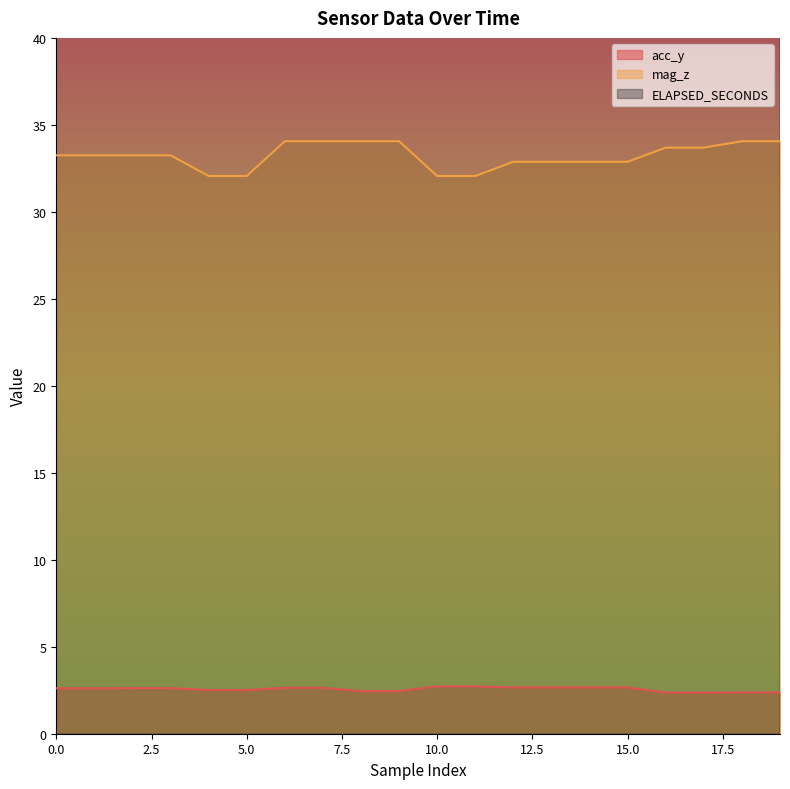

True or false: ELAPSED_SECONDS has more than 2 points higher than both neighbors.

False